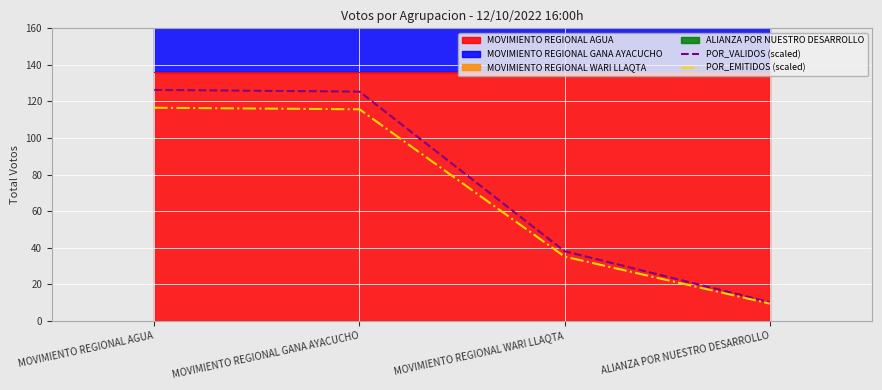

True or false: POR_EMITIDOS (scaled) has more than 1 points higher than both neighbors.

False